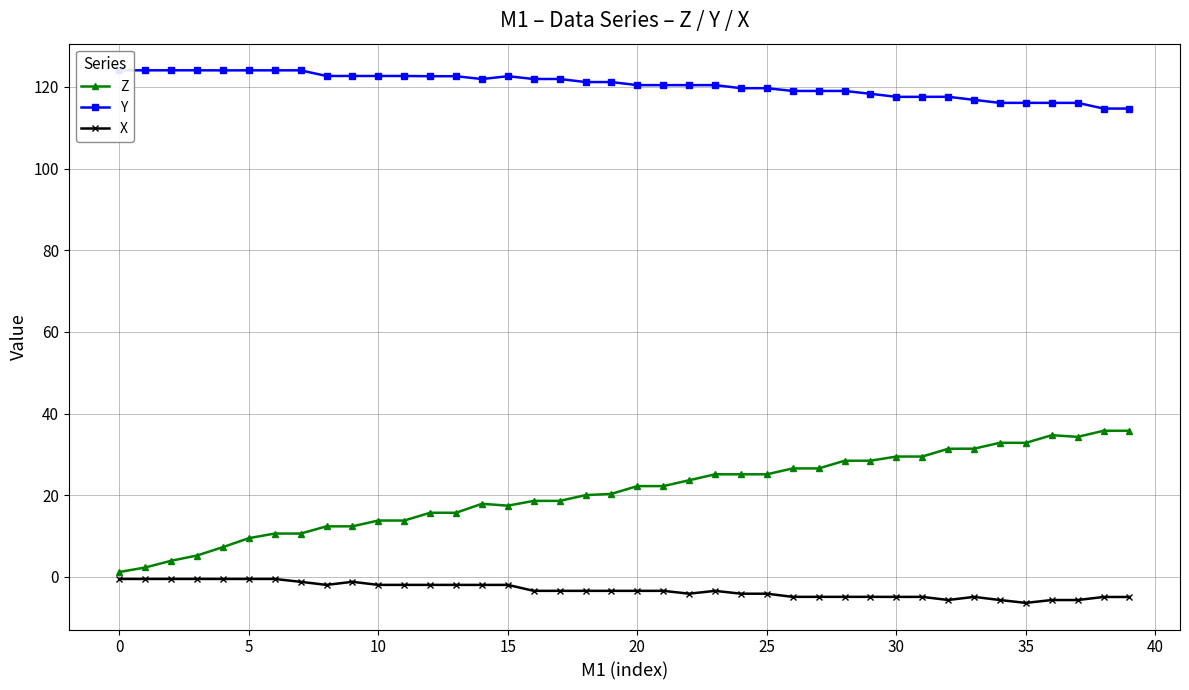

True or false: Z has more than 2 points higher than both neighbors.

True